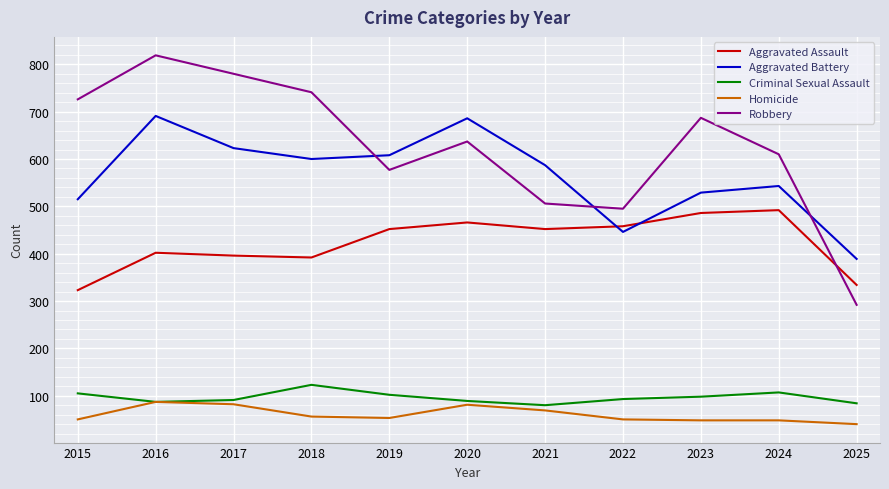

Which category has the lowest value across all series?

2025